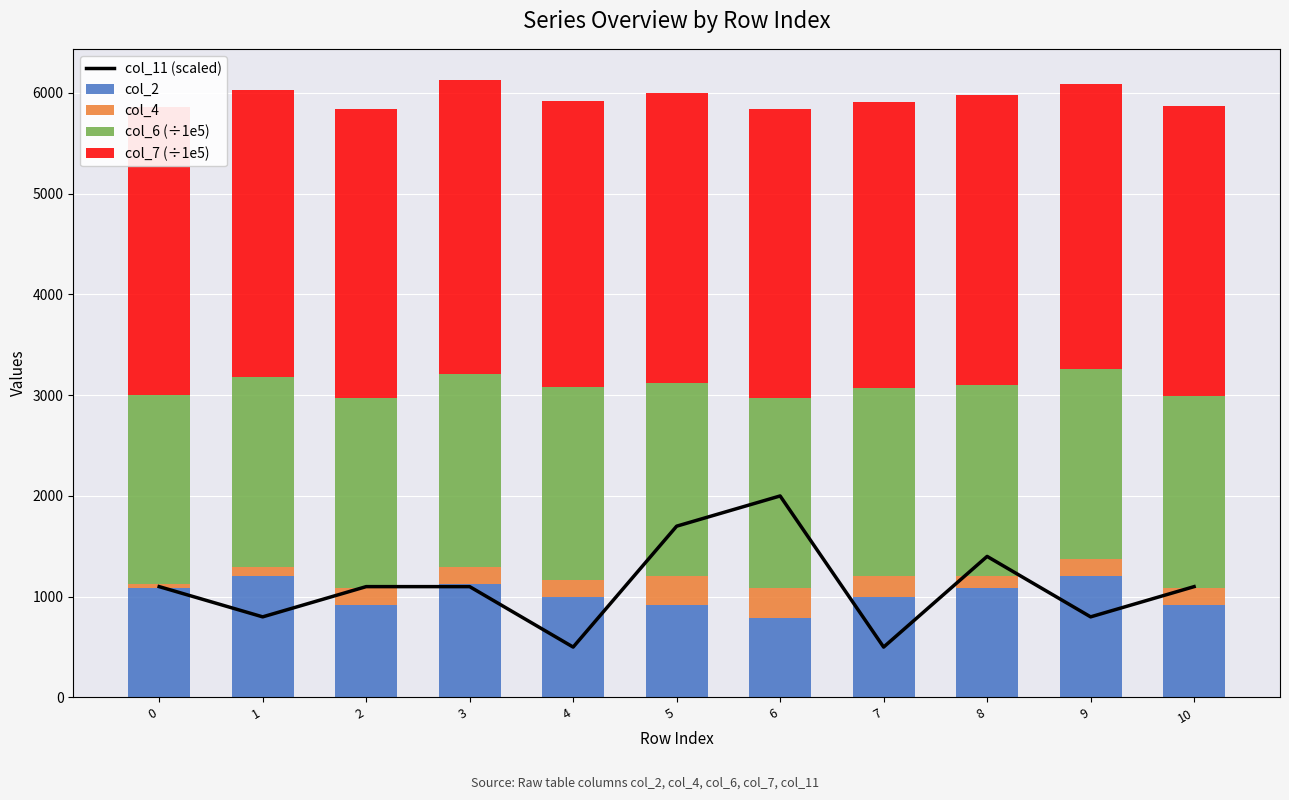

Is the value of col_4 at 10 greater than the value of col_7 (÷1e5) at 7?

No